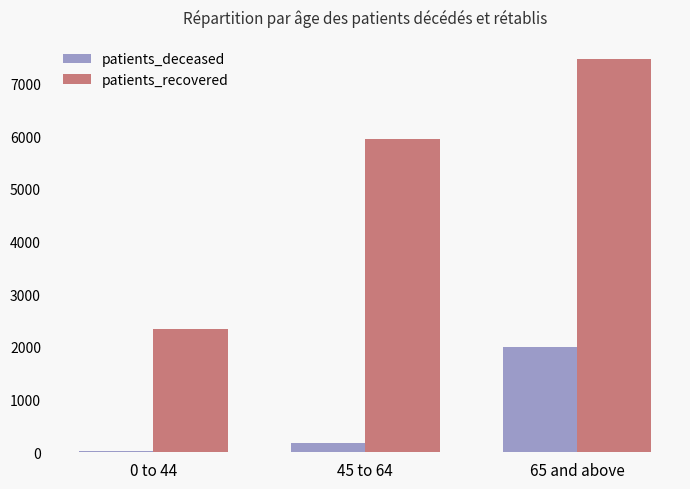

Which series changed the most between 0 to 44 and 45 to 64?

patients_recovered